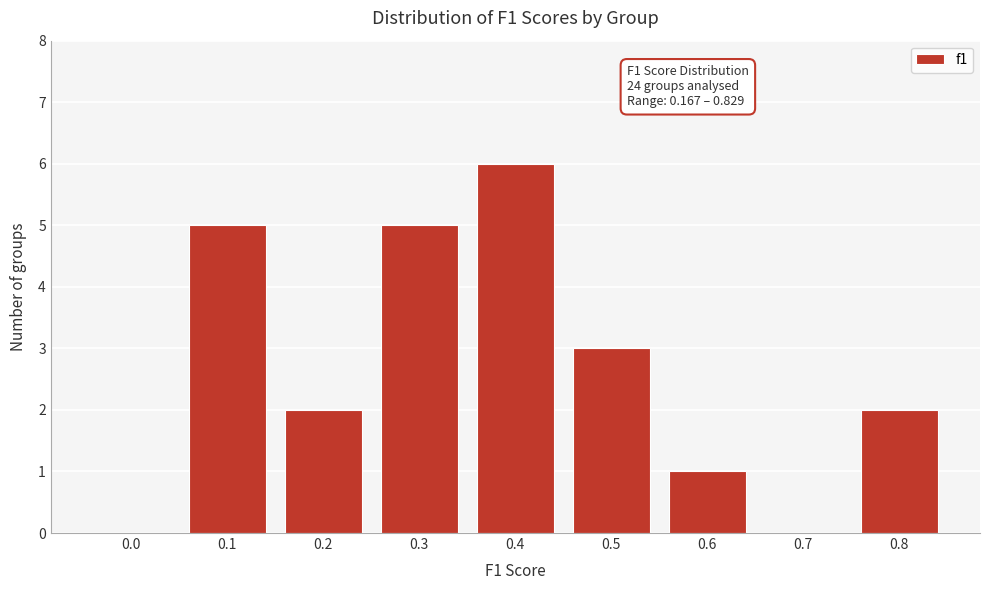

Reading left to right, transcribe all the data shown in this chart.

0.0=0	0.1=5	0.2=2	0.3=5	0.4=6	0.5=3	0.6=1	0.7=0	0.8=2